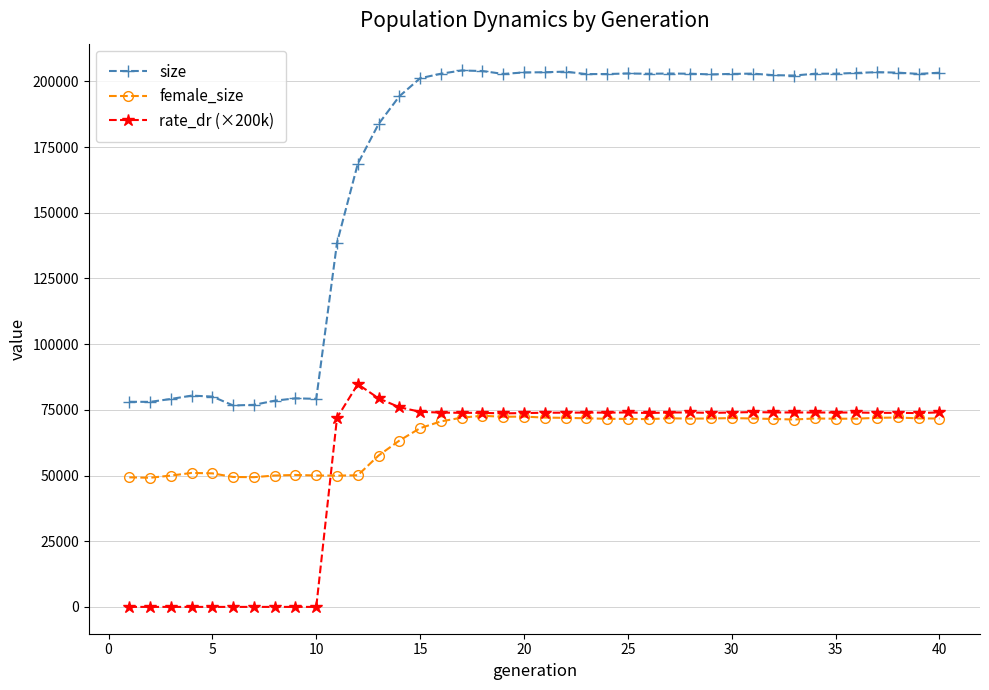

Which series has the largest range (max minus min)?

size